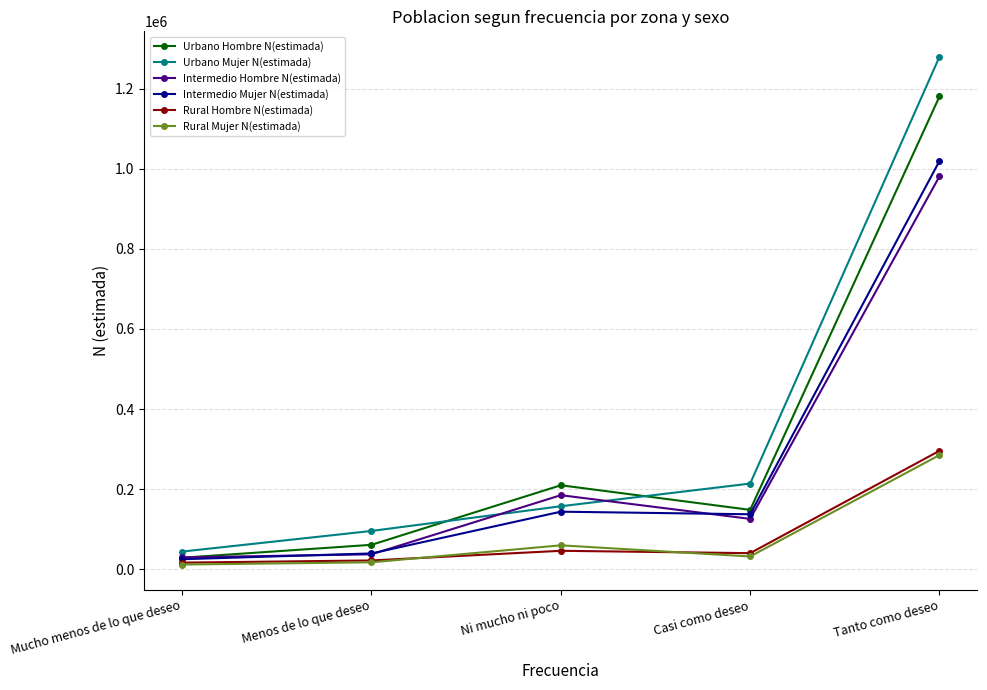

What is the difference between the second highest and minimum values in the Rural Mujer N(estimada) series?

47985